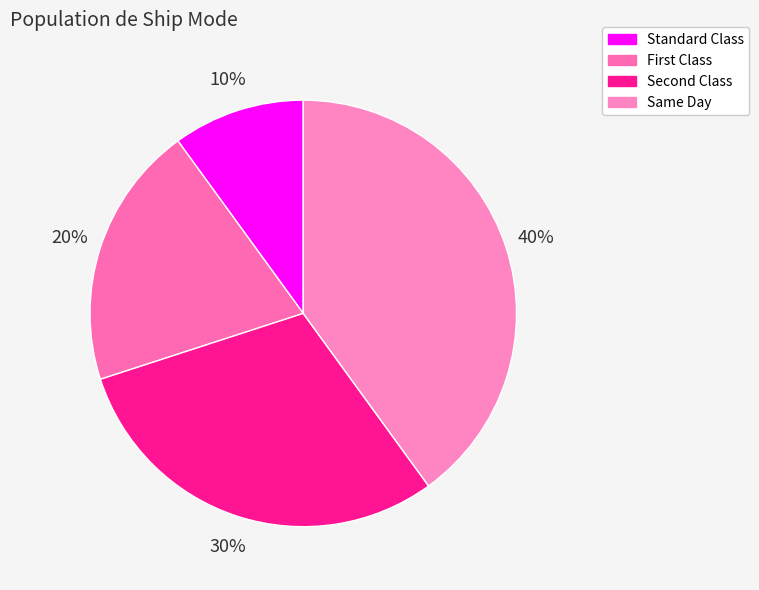

To the nearest percent, what portion does Same Day represent?

40%